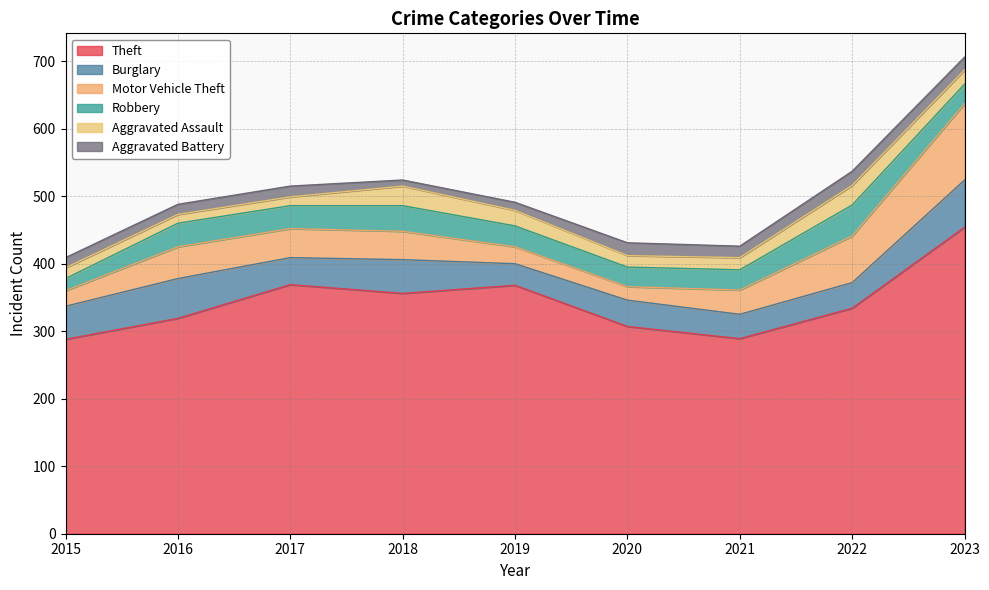

How many lines are shown in the chart?

6